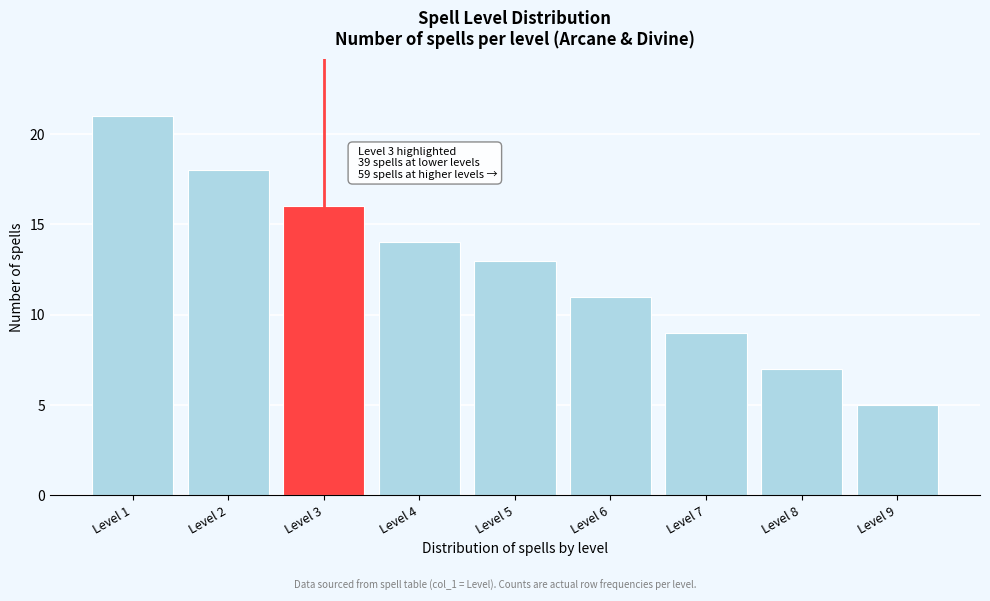

Reading left to right, transcribe all the data shown in this chart.

Level 1=21	Level 2=18	Level 3=16	Level 4=14	Level 5=13	Level 6=11	Level 7=9	Level 8=7	Level 9=5